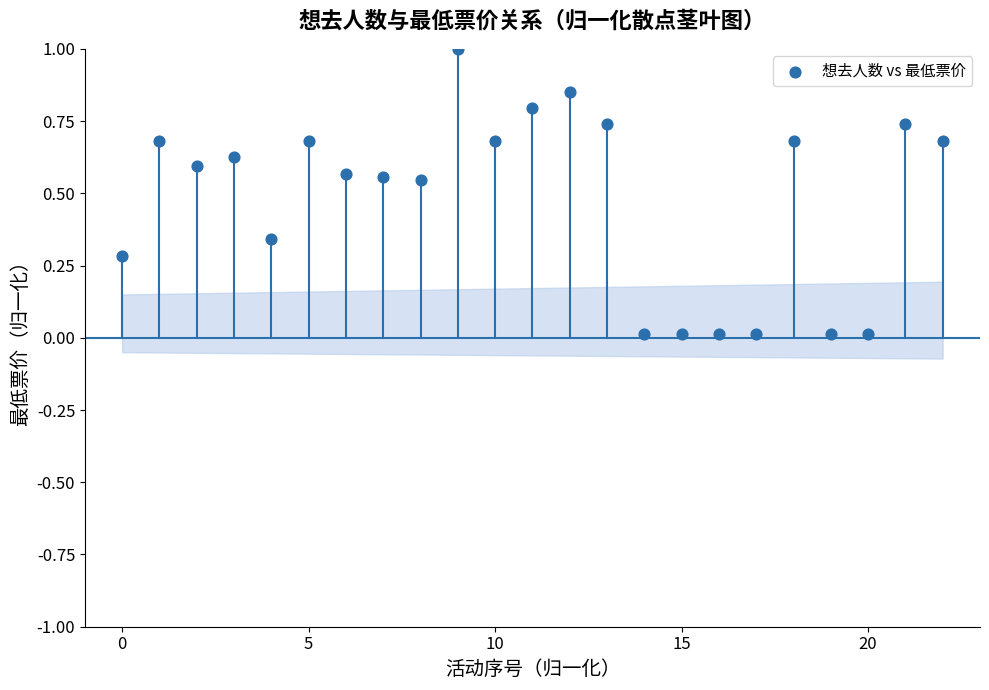

What is the range of Y values (max minus min)?

1.0